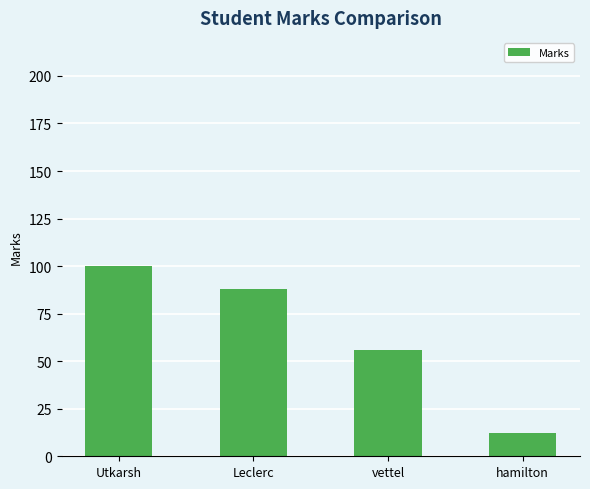

What is the label of the 3rd bar from the right?

Leclerc